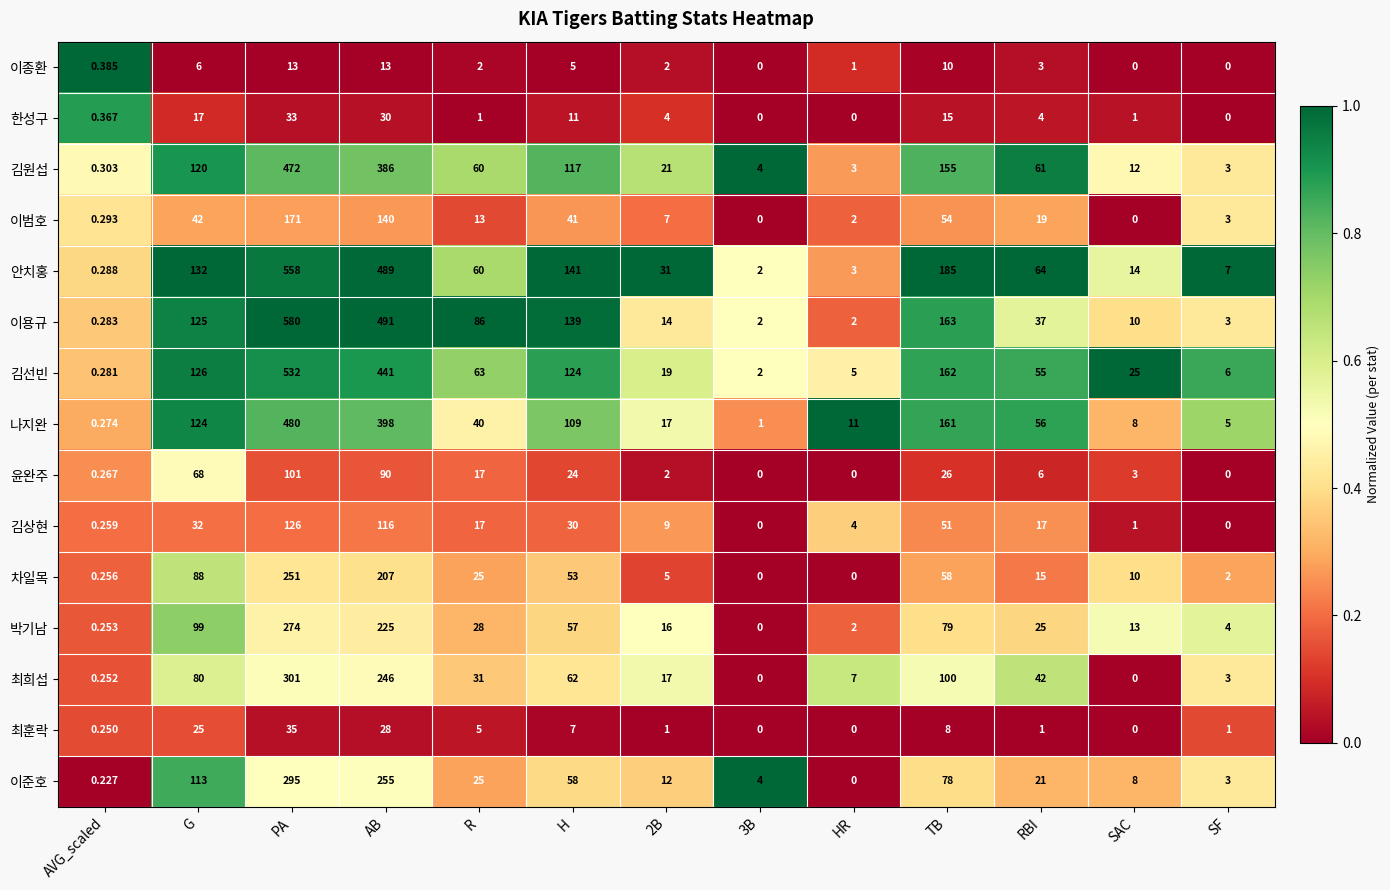

Which label corresponds to the largest value in the chart?

PA